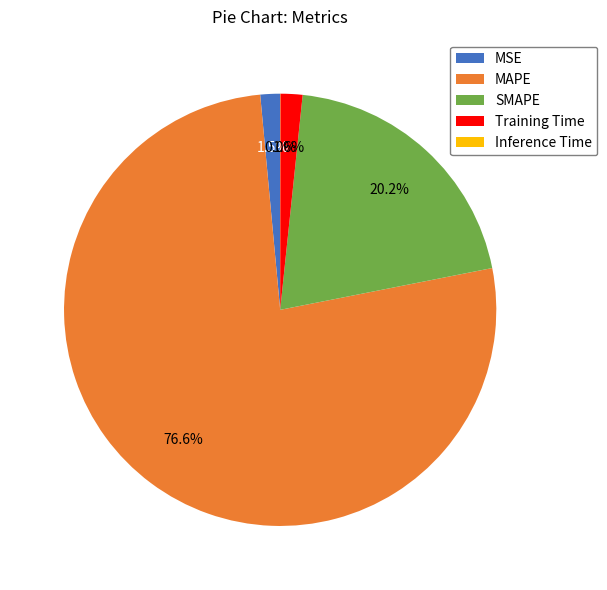

Do Training Time and MSE together represent more than half of the pie?

No